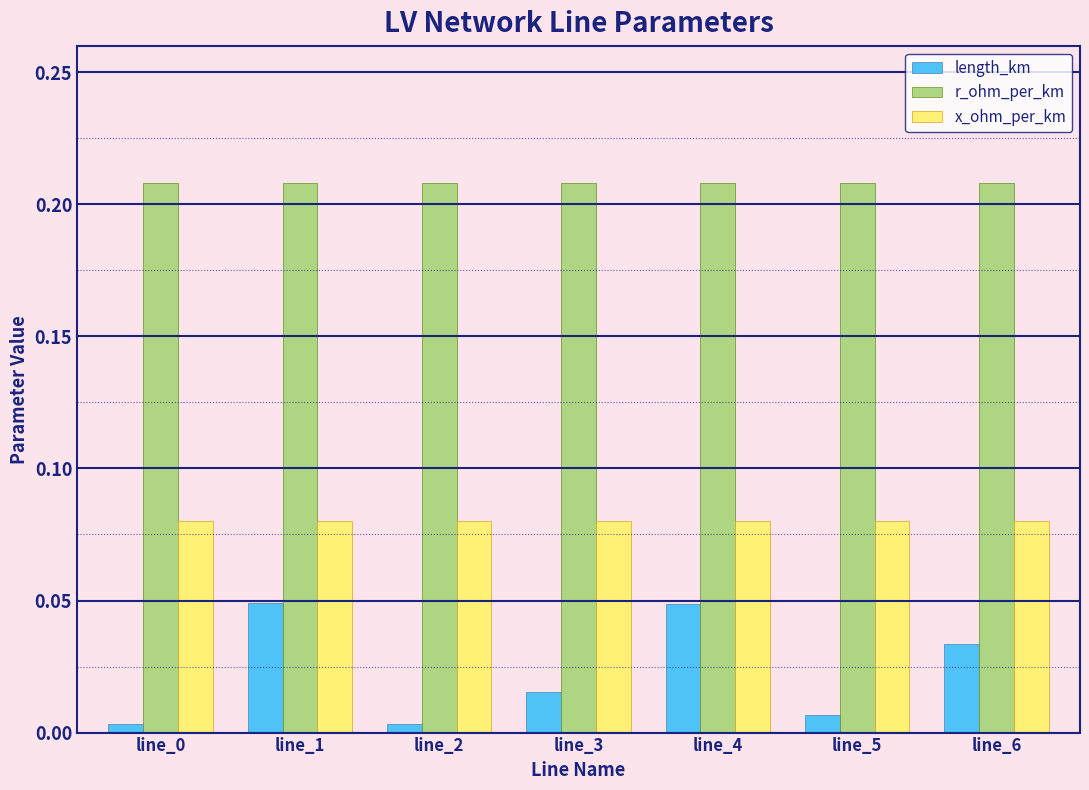

The r_ohm_per_km series shows 0.1 at line_2. True or false?

False